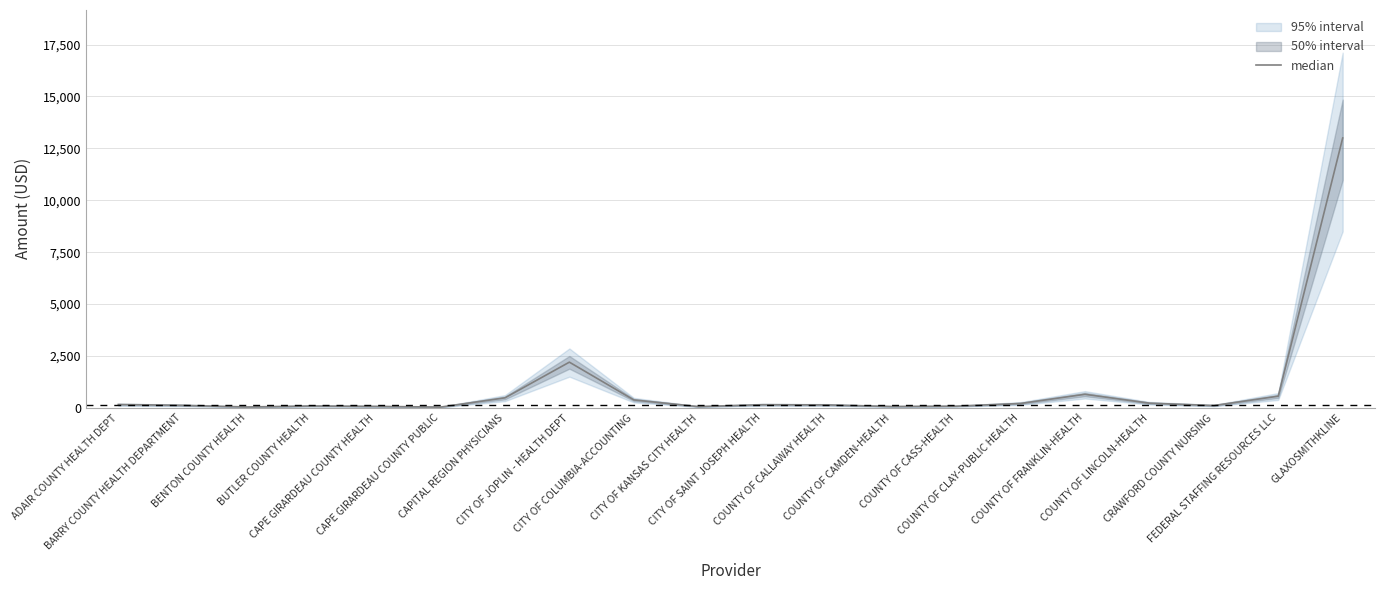

Reading left to right, what are all the values shown in this chart?

ADAIR COUNTY HEALTH DEPT=160	BARRY COUNTY HEALTH DEPARTMENT=120	BENTON COUNTY HEALTH=40	BUTLER COUNTY HEALTH=90	CAPE GIRARDEAU COUNTY HEALTH=70	CAPE GIRARDEAU COUNTY PUBLIC=35	CAPITAL REGION PHYSICIANS=480	CITY OF JOPLIN - HEALTH DEPT=2200	CITY OF COLUMBIA-ACCOUNTING=380	CITY OF KANSAS CITY HEALTH=60	CITY OF SAINT JOSEPH HEALTH=150	COUNTY OF CALLAWAY HEALTH=140	COUNTY OF CAMDEN-HEALTH=65	COUNTY OF CASS-HEALTH=80	COUNTY OF CLAY-PUBLIC HEALTH=210	COUNTY OF FRANKLIN-HEALTH=650	COUNTY OF LINCOLN-HEALTH=225	CRAWFORD COUNTY NURSING=110	FEDERAL STAFFING RESOURCES LLC=560	GLAXOSMITHKLINE=13000